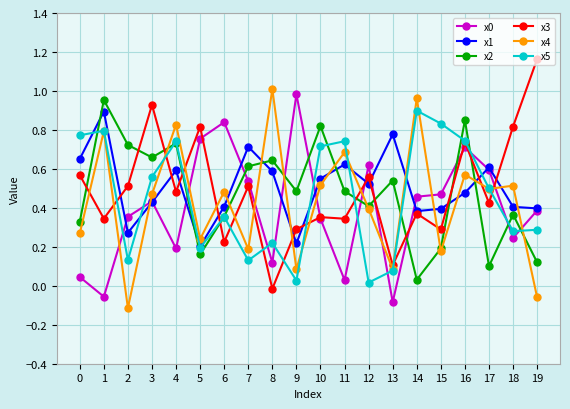

The x0 series shows 1.0 at 9. True or false?

True